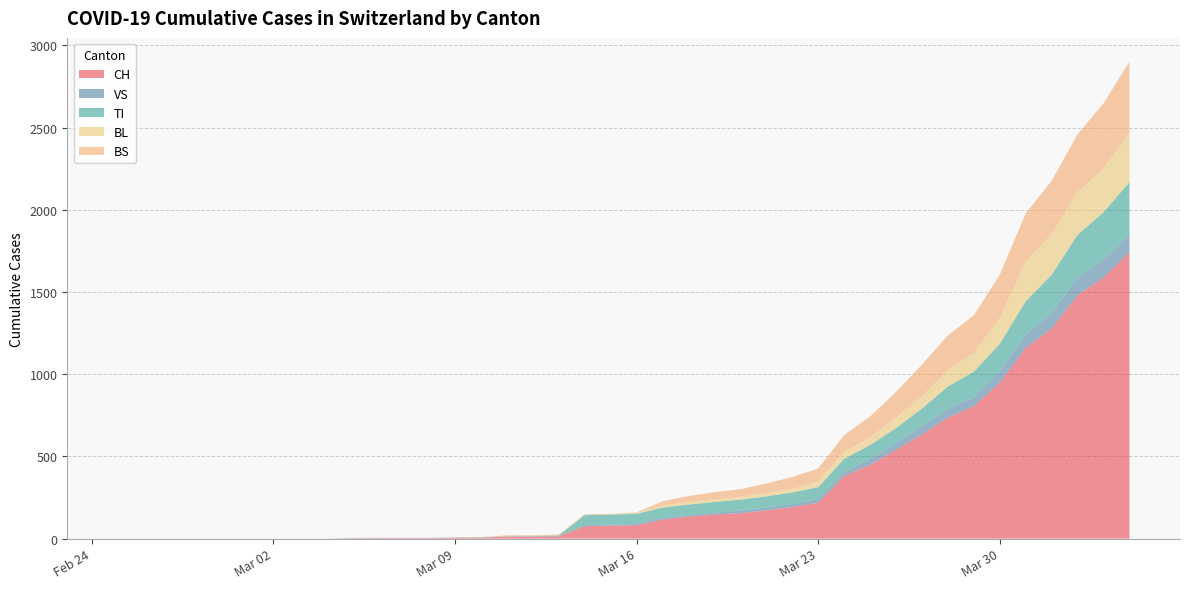

Reading left to right, what are all the values shown in this chart?

CH: 2020-02-25=0	2020-02-26=0	2020-02-27=0	2020-02-28=0	2020-02-29=0	2020-03-01=0	2020-03-02=0	2020-03-03=0	2020-03-04=0	2020-03-05=2	2020-03-06=3	2020-03-07=3	2020-03-08=3	2020-03-09=5	2020-03-10=6	2020-03-11=11	2020-03-12=12	2020-03-13=14	2020-03-14=76	2020-03-15=79	2020-03-16=82	2020-03-17=116	2020-03-18=134	2020-03-19=146	2020-03-20=155	2020-03-21=172	2020-03-22=192	2020-03-23=218	2020-03-24=380	2020-03-25=449	2020-03-26=540	2020-03-27=634	2020-03-28=736	2020-03-29=806	2020-03-30=948	2020-03-31=1160	2020-04-01=1279	2020-04-02=1480	2020-04-03=1588	2020-04-04=1742
VS: 2020-02-25=0	2020-02-26=0	2020-02-27=0	2020-02-28=0	2020-02-29=0	2020-03-01=0	2020-03-02=0	2020-03-03=0	2020-03-04=0	2020-03-05=2	2020-03-06=2	2020-03-07=2	2020-03-08=2	2020-03-09=2	2020-03-10=2	2020-03-11=3	2020-03-12=3	2020-03-13=5	2020-03-14=6	2020-03-15=6	2020-03-16=8	2020-03-17=11	2020-03-18=11	2020-03-19=12	2020-03-20=15	2020-03-21=17	2020-03-22=19	2020-03-23=24	2020-03-24=25	2020-03-25=35	2020-03-26=41	2020-03-27=50	2020-03-28=53	2020-03-29=54	2020-03-30=71	2020-03-31=81	2020-04-01=96	2020-04-02=104	2020-04-03=109	2020-04-04=112
TI: 2020-02-25=0	2020-02-26=0	2020-02-27=0	2020-02-28=0	2020-02-29=0	2020-03-01=0	2020-03-02=0	2020-03-03=0	2020-03-04=0	2020-03-05=0	2020-03-06=0	2020-03-07=0	2020-03-08=0	2020-03-09=0	2020-03-10=0	2020-03-11=0	2020-03-12=0	2020-03-13=0	2020-03-14=61	2020-03-15=61	2020-03-16=61	2020-03-17=62	2020-03-18=62	2020-03-19=65	2020-03-20=67	2020-03-21=68	2020-03-22=70	2020-03-23=71	2020-03-24=80	2020-03-25=85	2020-03-26=91	2020-03-27=107	2020-03-28=136	2020-03-29=155	2020-03-30=165	2020-03-31=202	2020-04-01=229	2020-04-02=263	2020-04-03=287	2020-04-04=314
BL: 2020-02-25=0	2020-02-26=0	2020-02-27=0	2020-02-28=0	2020-02-29=0	2020-03-01=0	2020-03-02=0	2020-03-03=0	2020-03-04=0	2020-03-05=0	2020-03-06=0	2020-03-07=0	2020-03-08=0	2020-03-09=1	2020-03-10=2	2020-03-11=2	2020-03-12=2	2020-03-13=2	2020-03-14=2	2020-03-15=5	2020-03-16=5	2020-03-17=13	2020-03-18=16	2020-03-19=16	2020-03-20=18	2020-03-21=21	2020-03-22=21	2020-03-23=35	2020-03-24=40	2020-03-25=46	2020-03-26=65	2020-03-27=76	2020-03-28=100	2020-03-29=115	2020-03-30=158	2020-03-31=242	2020-04-01=249	2020-04-02=262	2020-04-03=266	2020-04-04=298
BS: 2020-02-25=0	2020-02-26=0	2020-02-27=0	2020-02-28=0	2020-02-29=0	2020-03-01=0	2020-03-02=0	2020-03-03=0	2020-03-04=0	2020-03-05=0	2020-03-06=0	2020-03-07=0	2020-03-08=0	2020-03-09=0	2020-03-10=0	2020-03-11=4	2020-03-12=4	2020-03-13=4	2020-03-14=4	2020-03-15=0	2020-03-16=4	2020-03-17=25	2020-03-18=36	2020-03-19=44	2020-03-20=46	2020-03-21=57	2020-03-22=73	2020-03-23=78	2020-03-24=105	2020-03-25=128	2020-03-26=155	2020-03-27=191	2020-03-28=211	2020-03-29=228	2020-03-30=263	2020-03-31=292	2020-04-01=323	2020-04-02=350	2020-04-03=397	2020-04-04=434